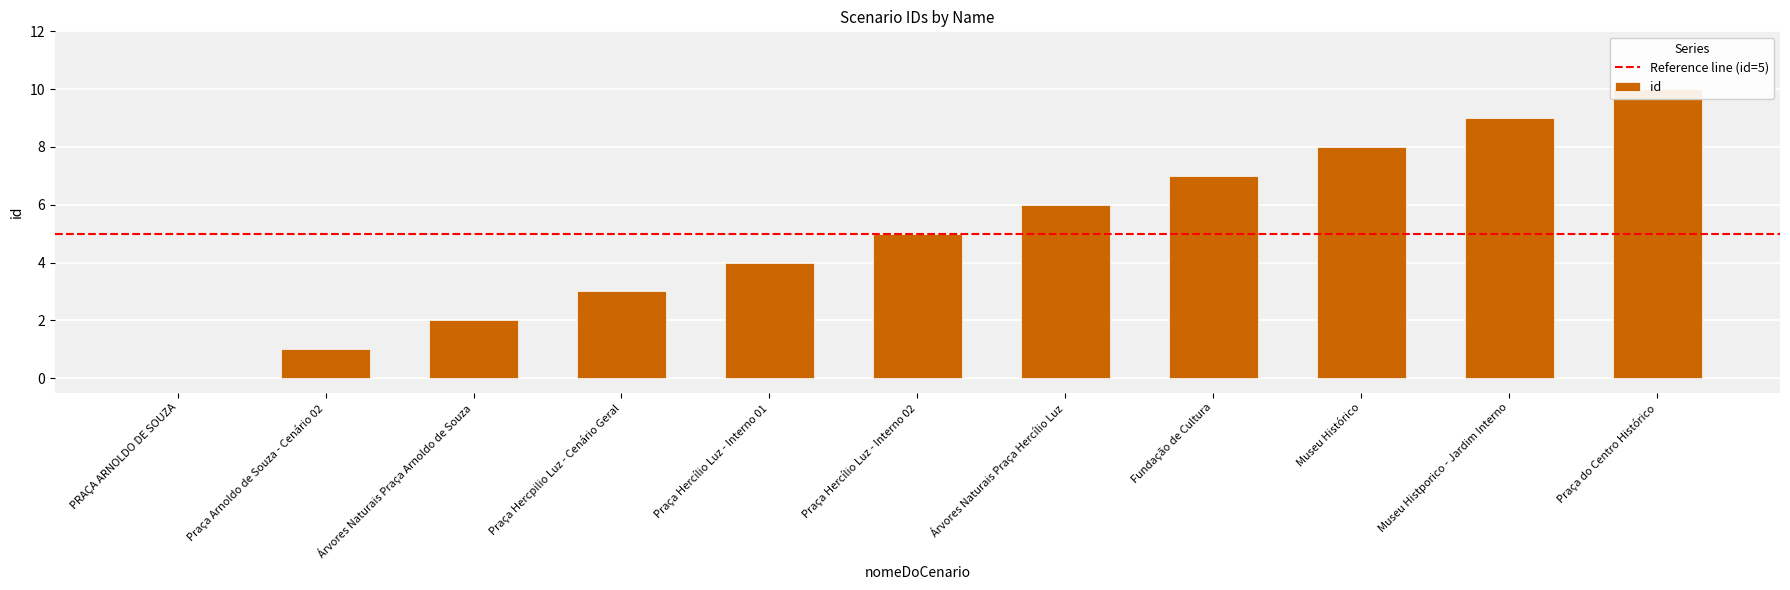

What is the maximum value shown in the chart?

10